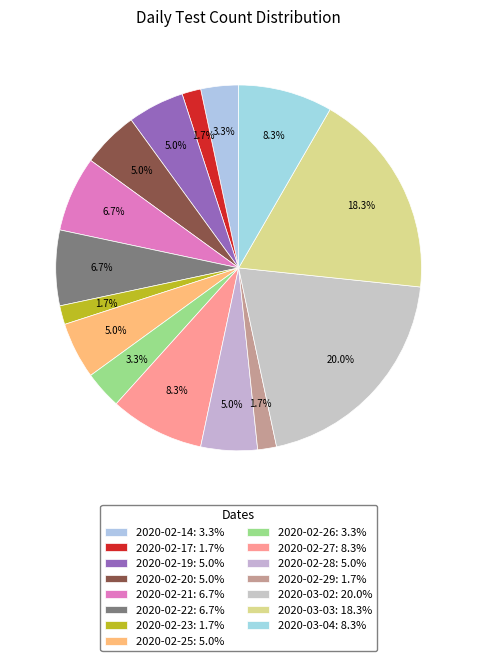

How many segments does this pie chart have?

15